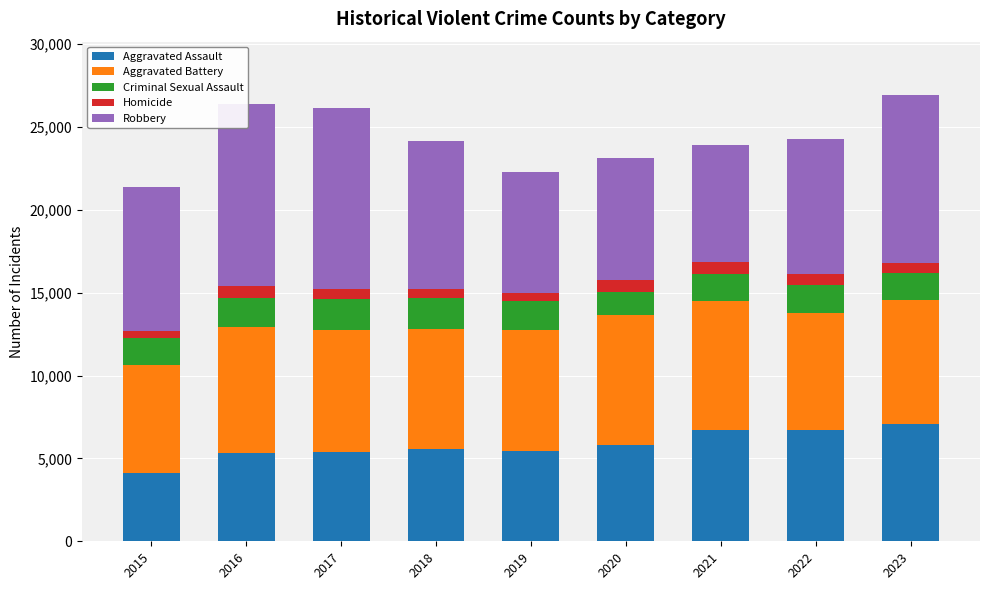

Does the chart contain any negative values?

No